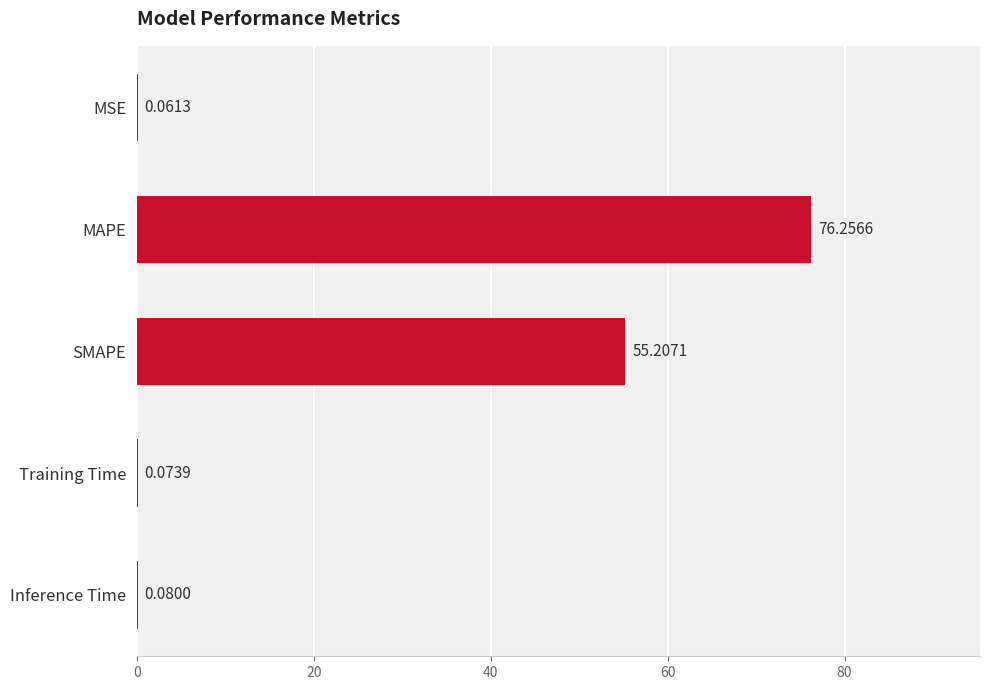

Between MAPE and Inference Time, which is larger?

MAPE